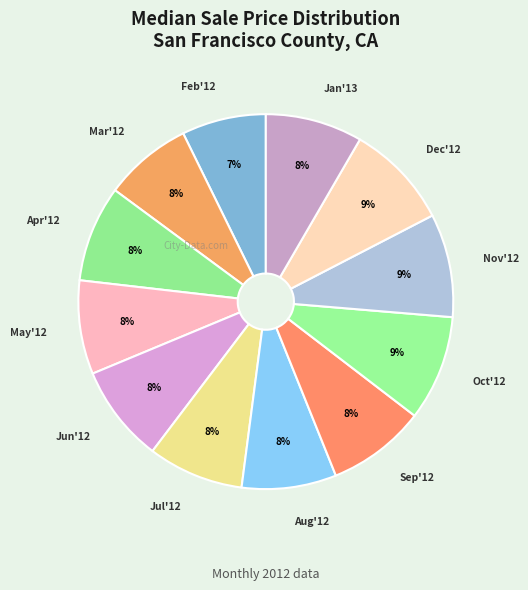

Which slice is the smallest?

February 2012